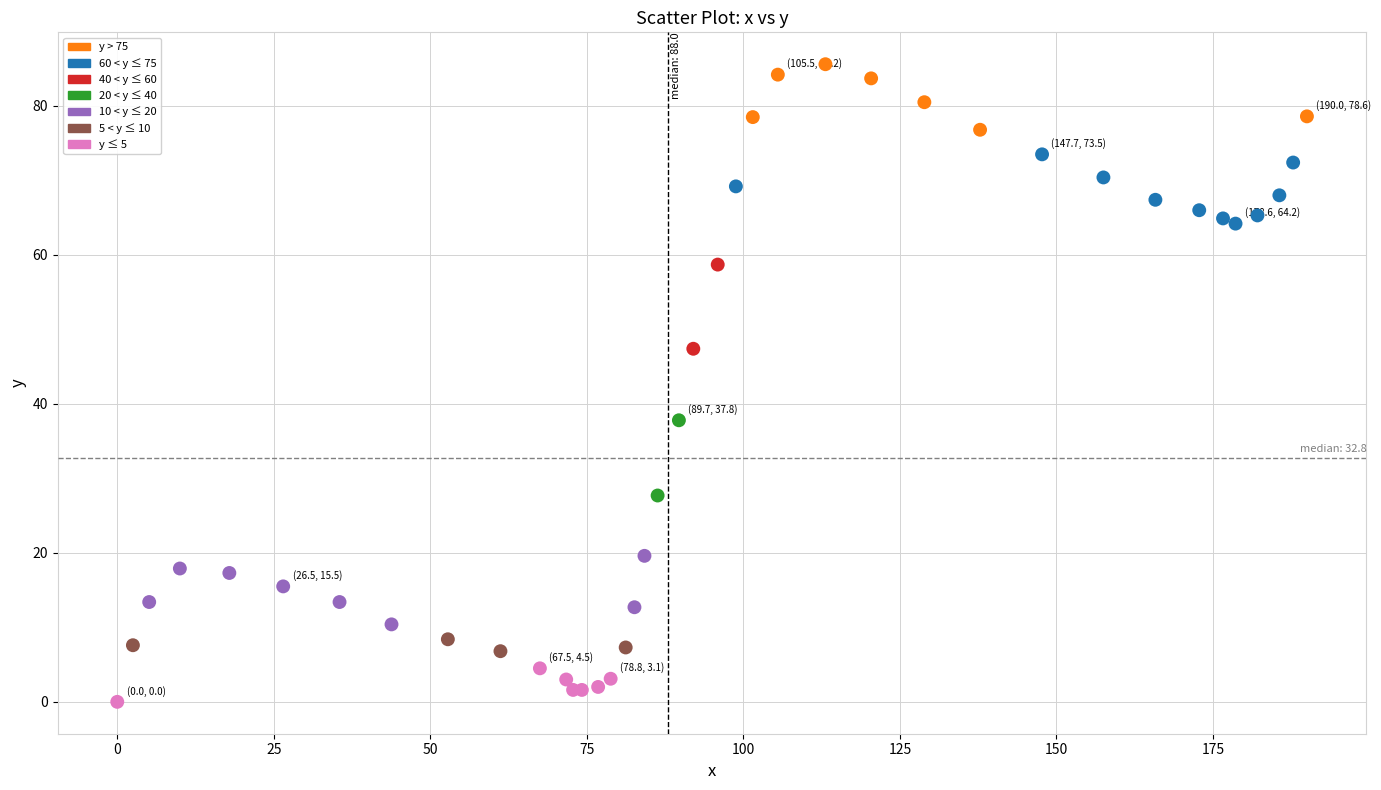

What Y value in the scatter plot is closest to 42?

37.8